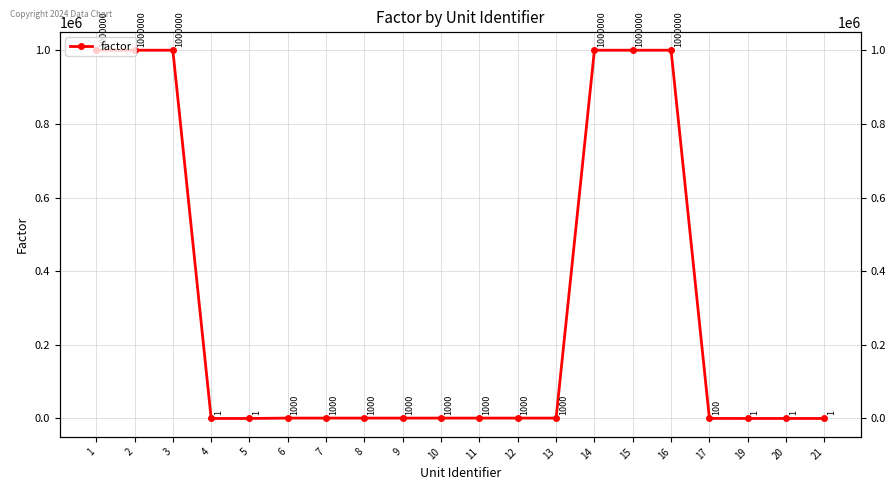

True or false: the data has more than 1 interior local peaks.

False